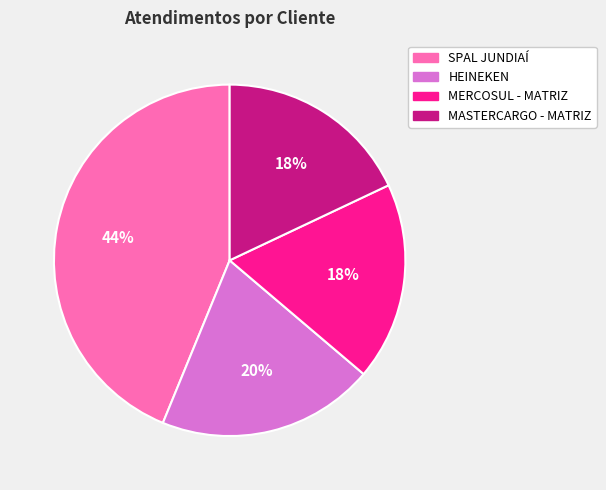

To the nearest percent, what percentage of the pie is SPAL JUNDIAÍ?

44%